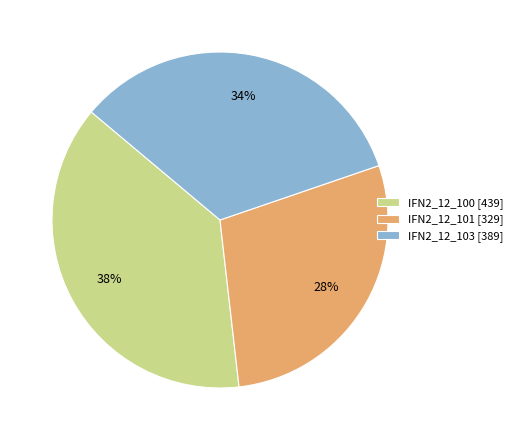

Is it true that IFN2_12_101 is 28% of the pie?

True